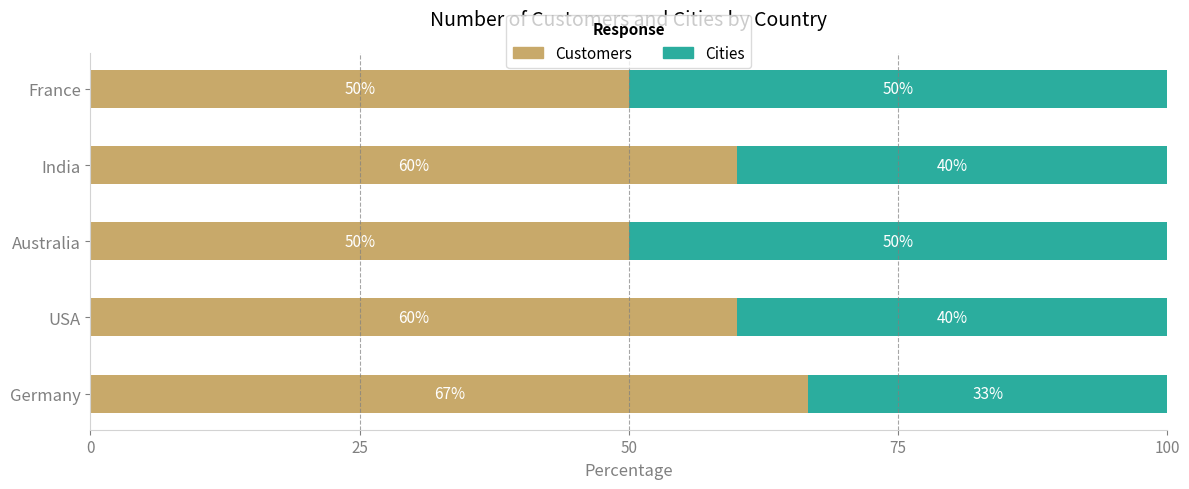

What is the total value across all series at France?

100.0